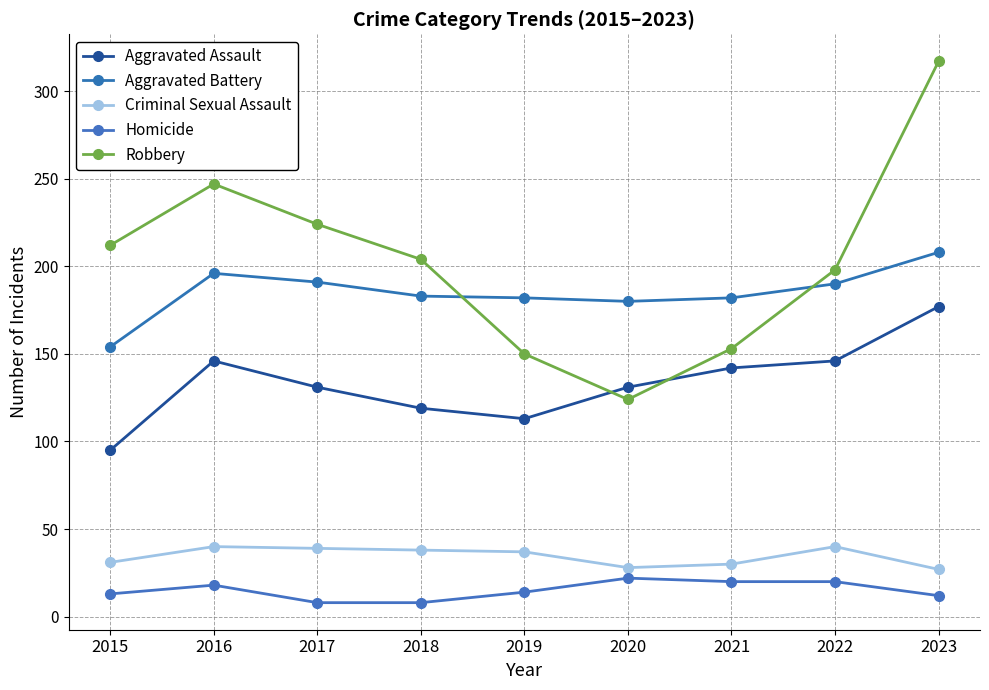

Is this an area chart (filled region under the line)?

No